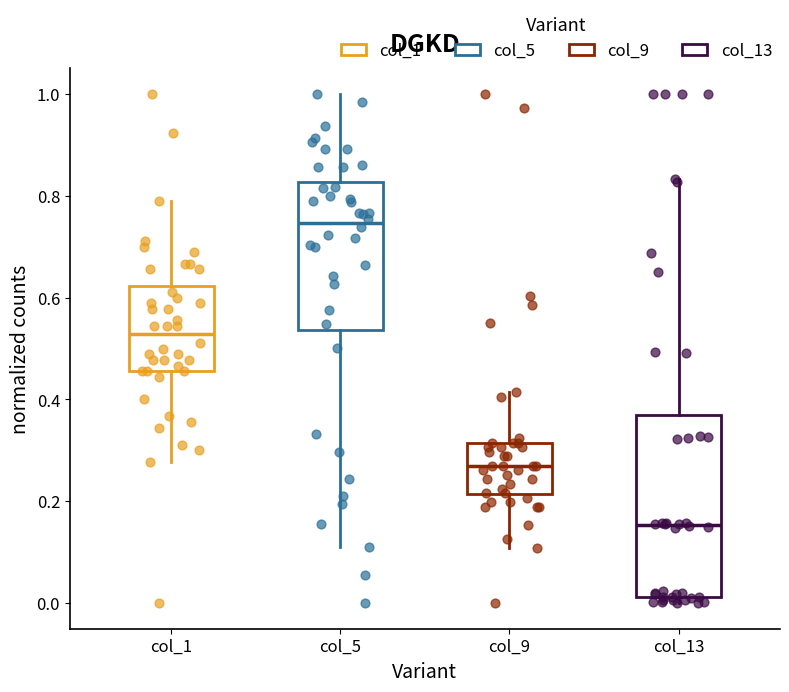

Where does the lower whisker of the box for col_9 end on the y-axis? The values are not printed on the chart, so give them approximately, as read against the axis.

0.10